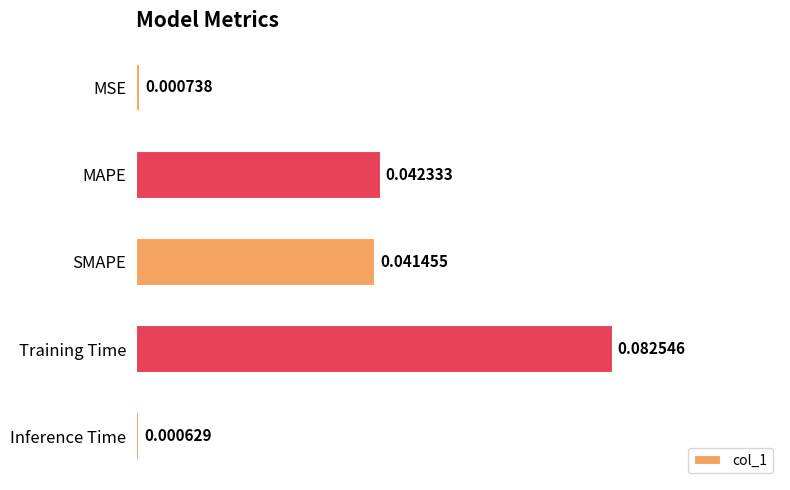

Which label corresponds to the smallest value in the chart?

Inference Time